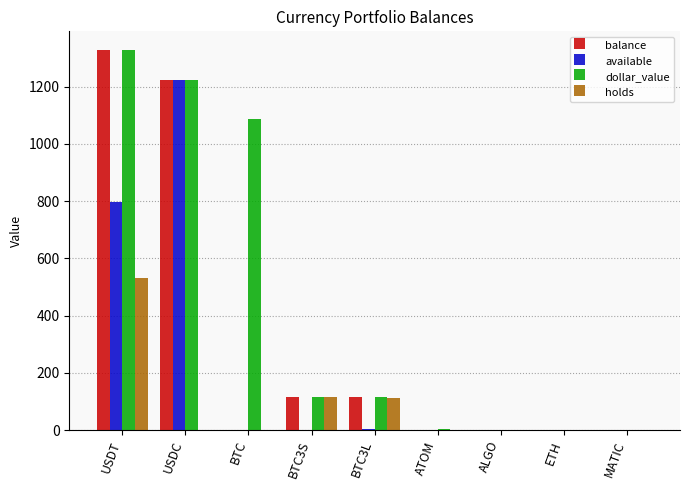

True or false: holds has a value of -244.5 at MATIC.

False